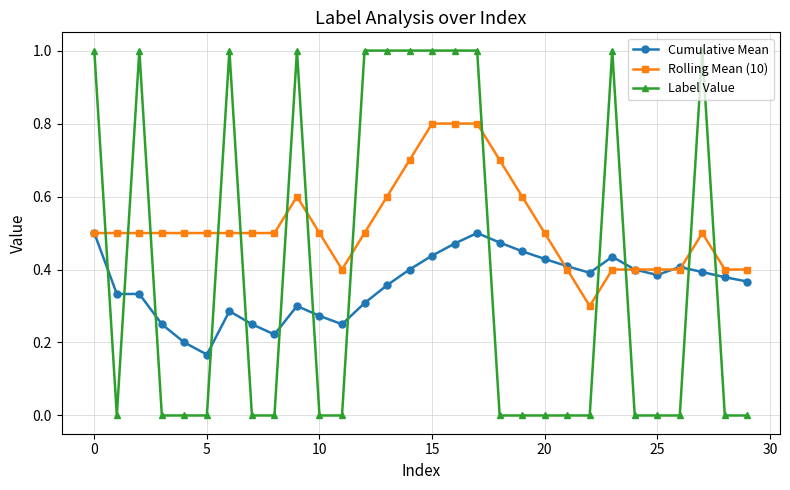

Which series has the widest spread of values?

Label Value